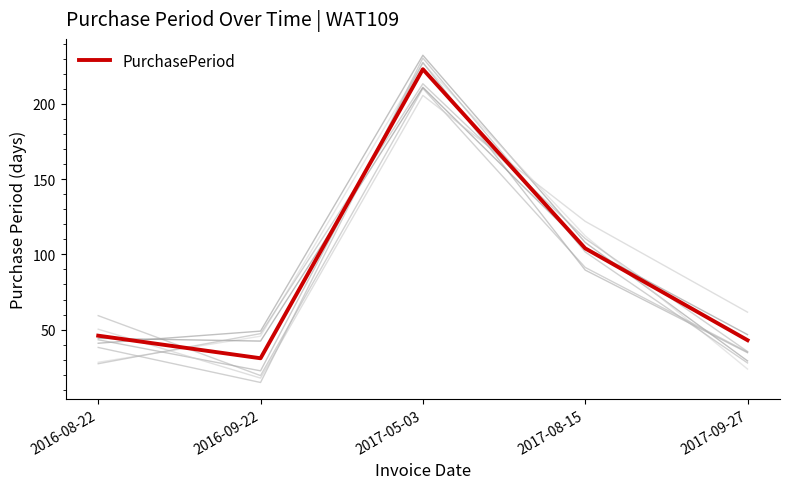

Is it true that the value at 2016-08-22 is 46?

True